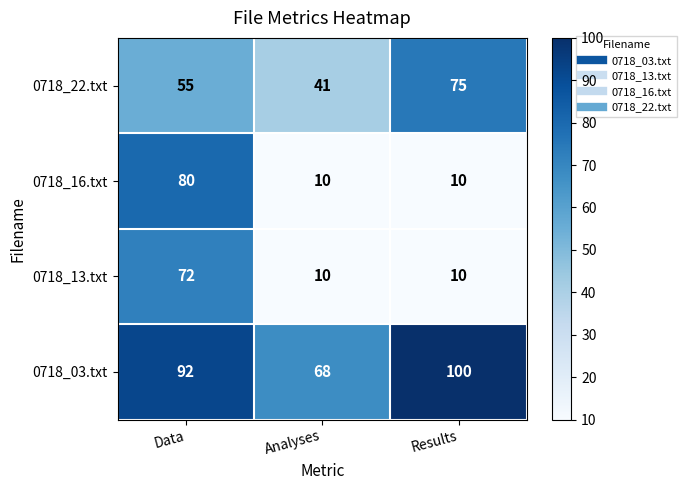

What is the smallest value displayed?

10